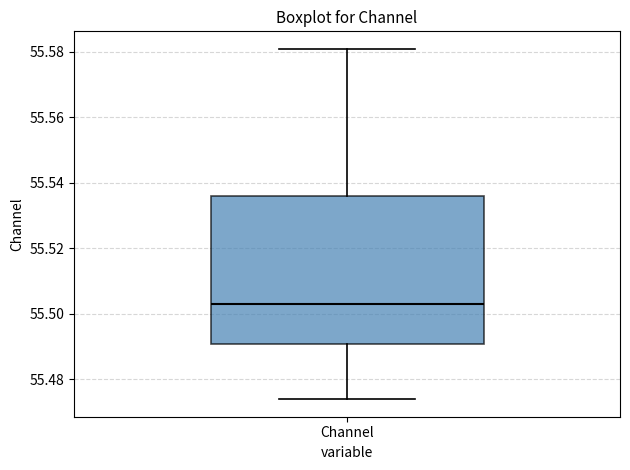

Transcribe this box plot: give where the median line is, the range the box spans, and where the two whiskers end, as read against the y-axis. The values are not printed on the chart, so give them approximately, as read against the axis.

median 55.502, box 55.490 to 55.536, whiskers 55.474 to 55.580